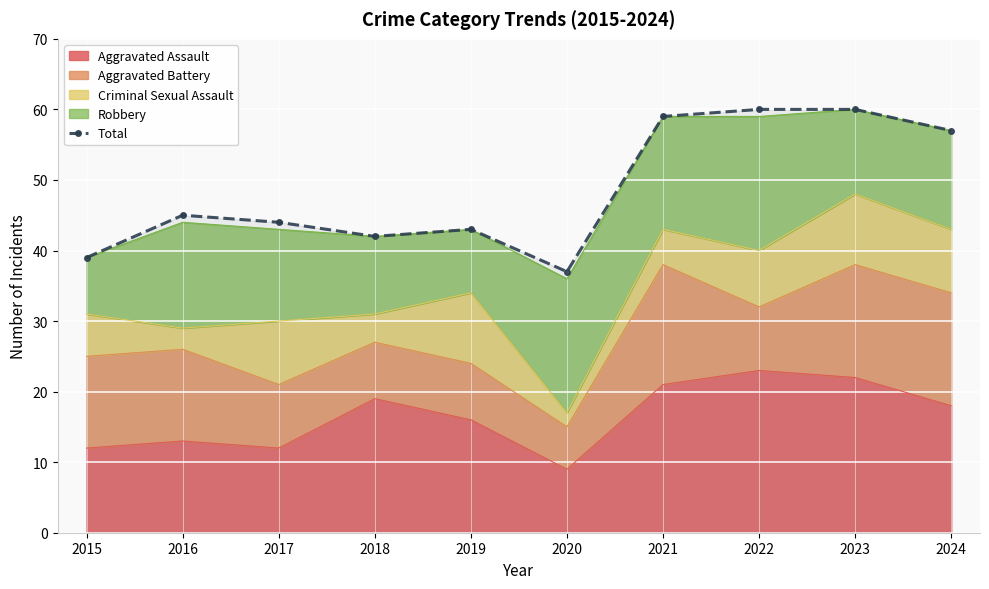

What is the difference between the second highest and second lowest values?

21